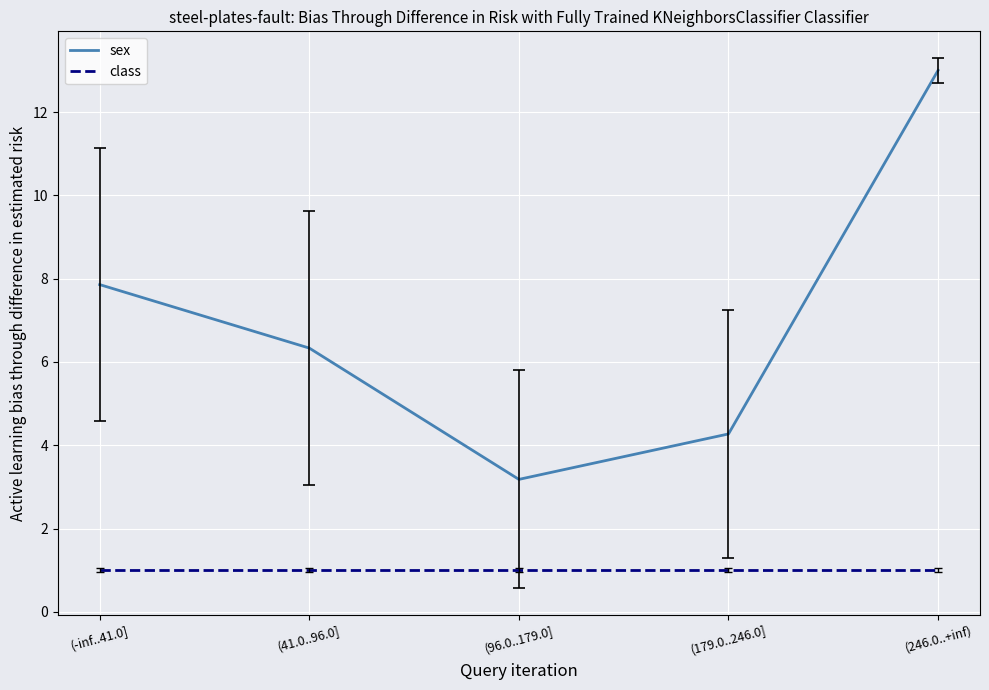

True or false: class and sex cross at least once.

False